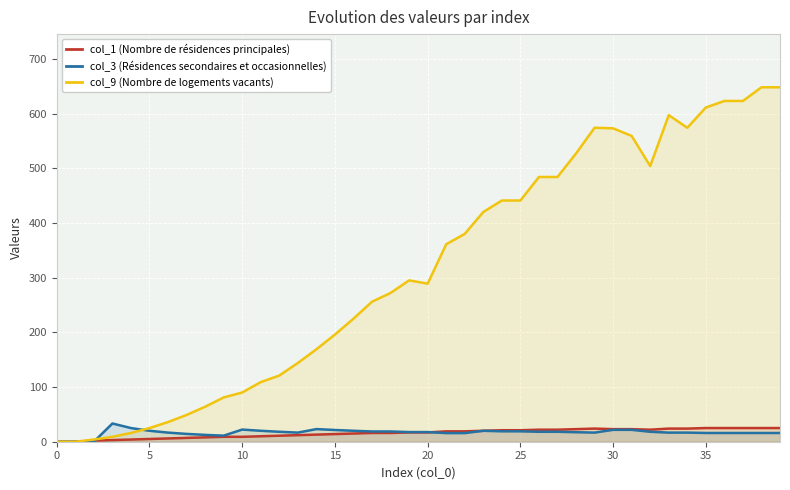

True or false: col_9 (Nombre de logements vacants) has a value of 504.0 at 32.

True